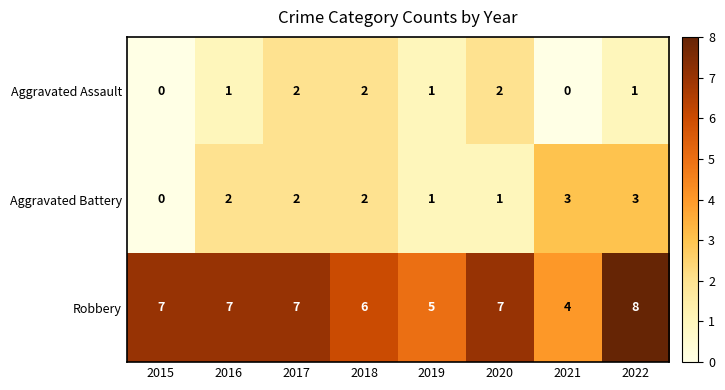

What is the total value across all series at 2016?

10